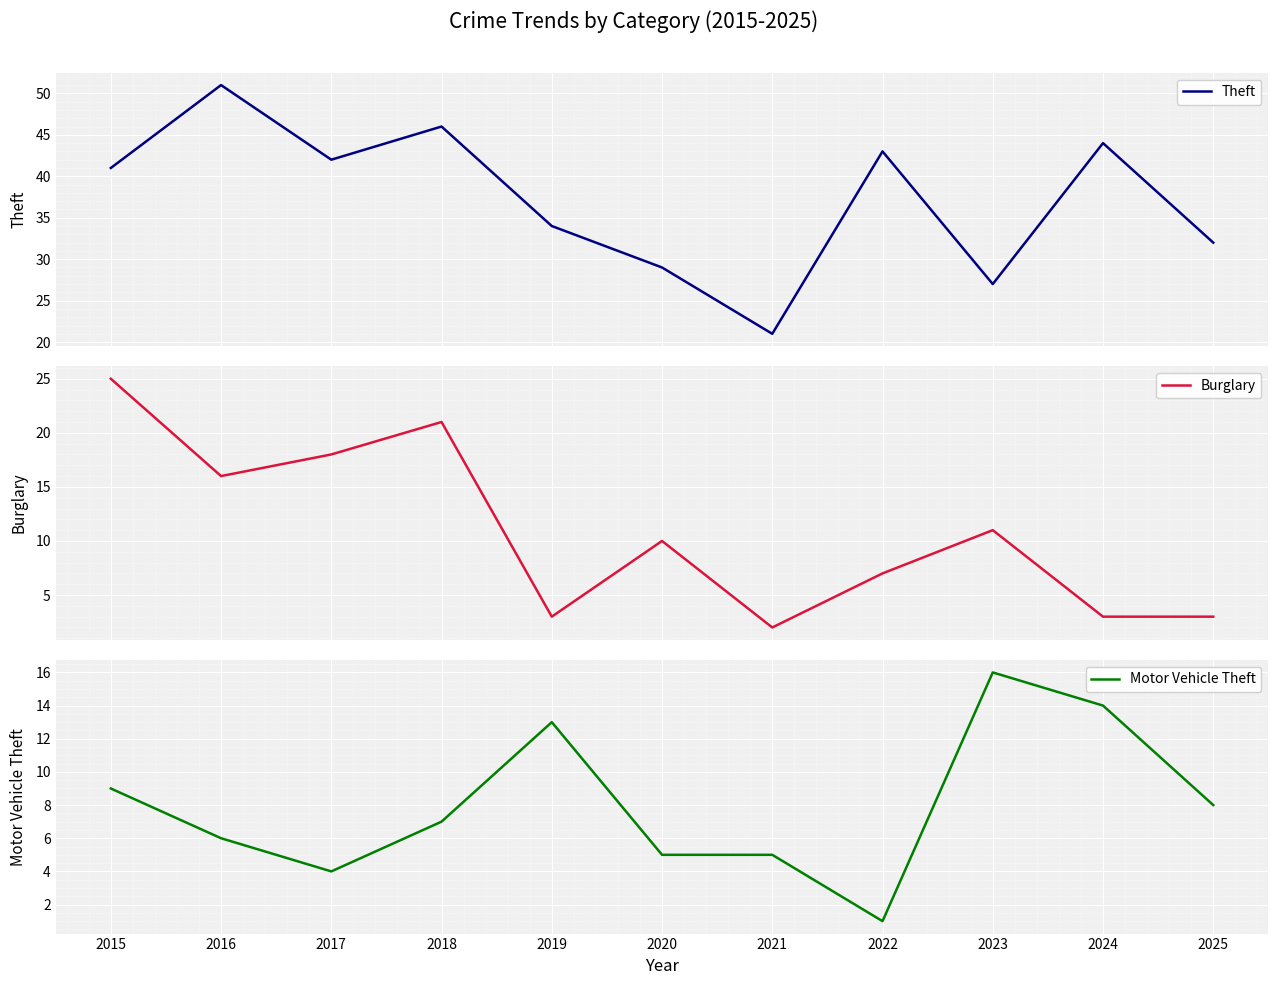

Reading right to left, transcribe all the data shown in this chart.

Theft: 32	44	27	43	21	29	34	46	42	51	41
Burglary: 3	3	11	7	2	10	3	21	18	16	25
Motor Vehicle Theft: 8	14	16	1	5	5	13	7	4	6	9